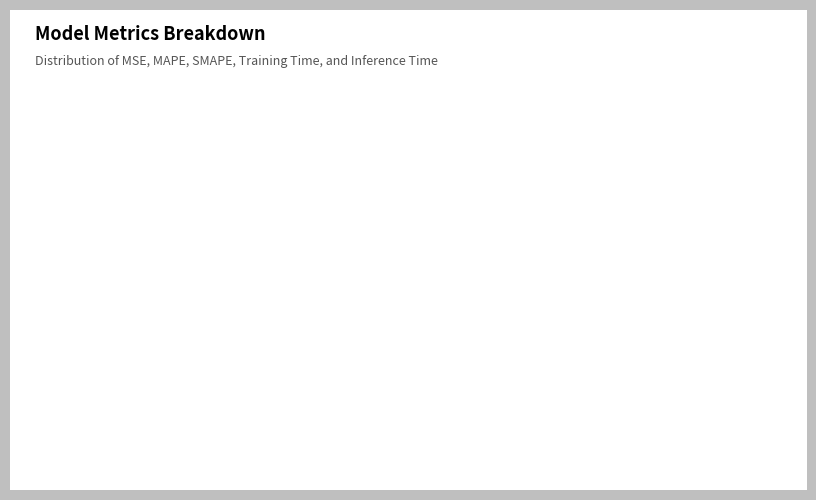

Which slice is the largest?

SMAPE